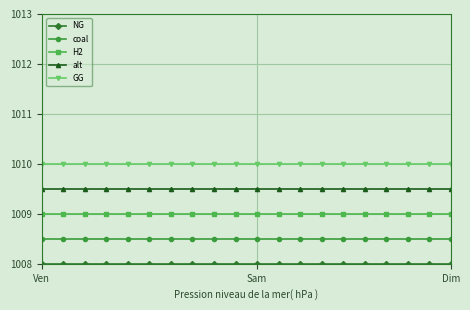

How many categories are shown in the chart?

20